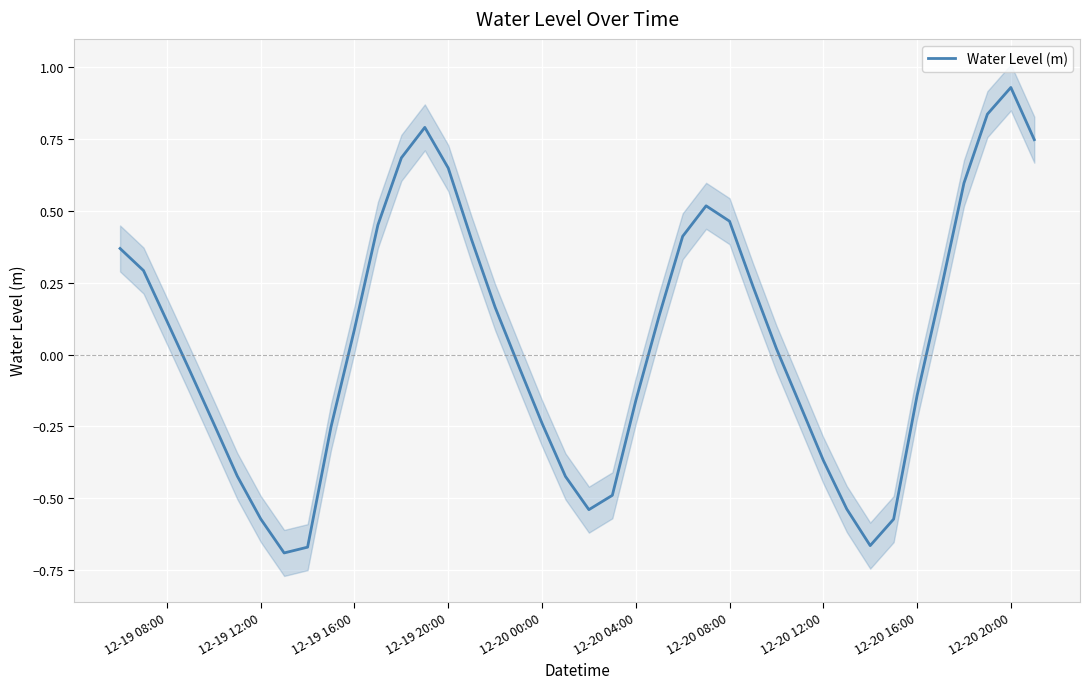

At which label does Water Level (m) reach its peak?

12-20 20:00